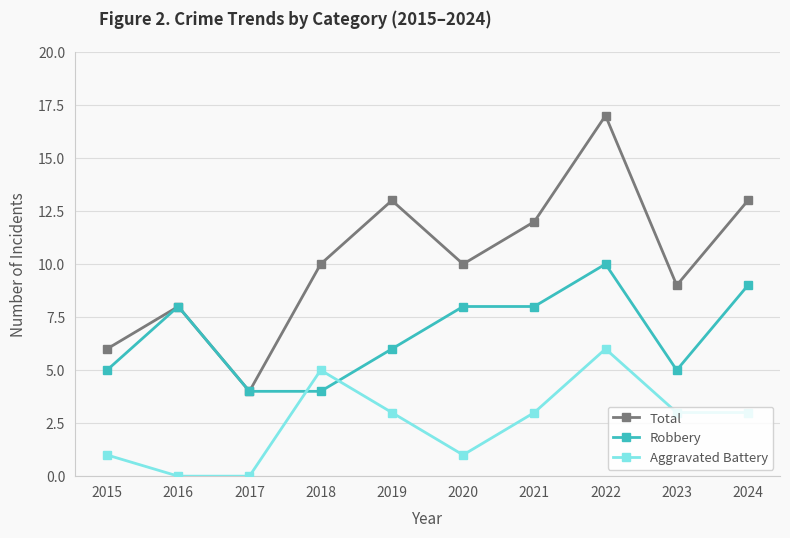

Reading left to right, what are all the values shown in this chart?

Total: 2015=6	2016=8	2017=4	2018=10	2019=13	2020=10	2021=12	2022=17	2023=9	2024=13
Robbery: 2015=5	2016=8	2017=4	2018=4	2019=6	2020=8	2021=8	2022=10	2023=5	2024=9
Aggravated Battery: 2015=1	2016=0	2017=0	2018=5	2019=3	2020=1	2021=3	2022=6	2023=3	2024=3